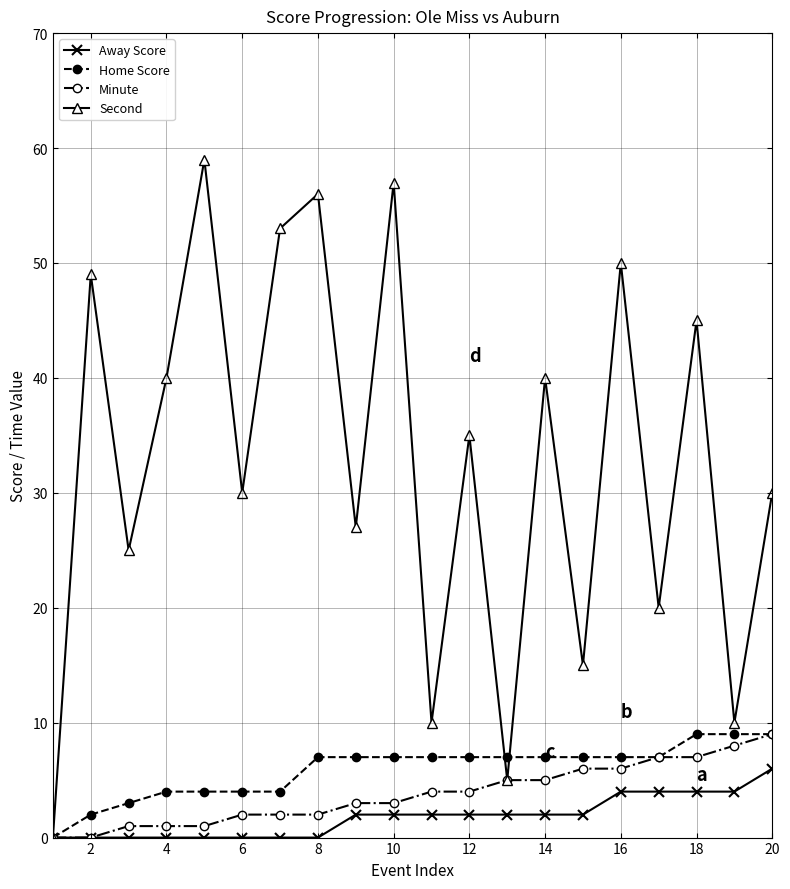

How many series are shown in this chart?

4